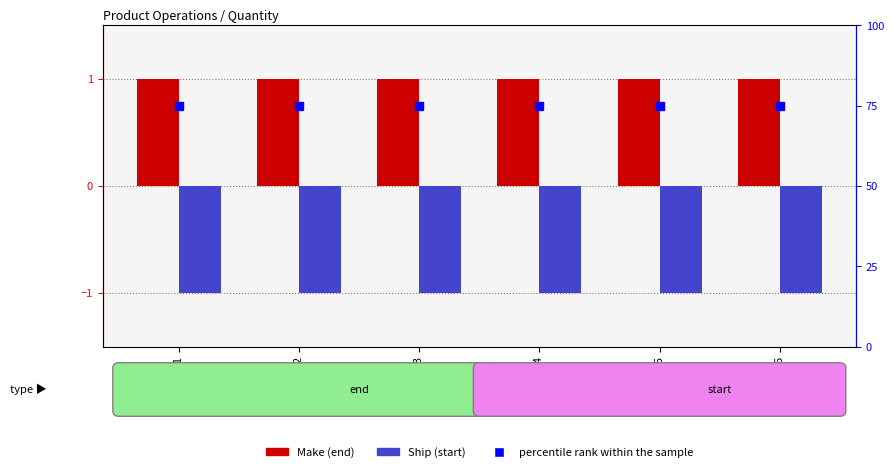

What are all the series names shown in the legend?

Make (end), Ship (start), percentile rank within the sample